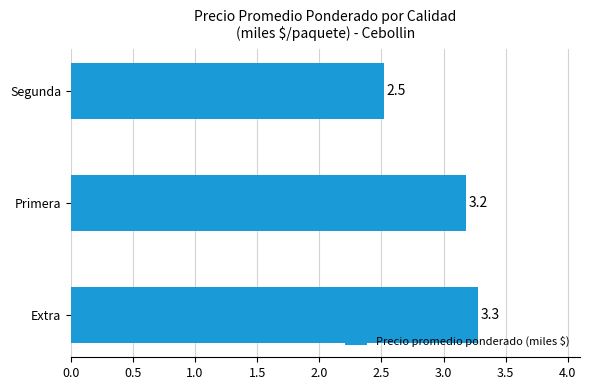

How many categories are shown in the chart?

3